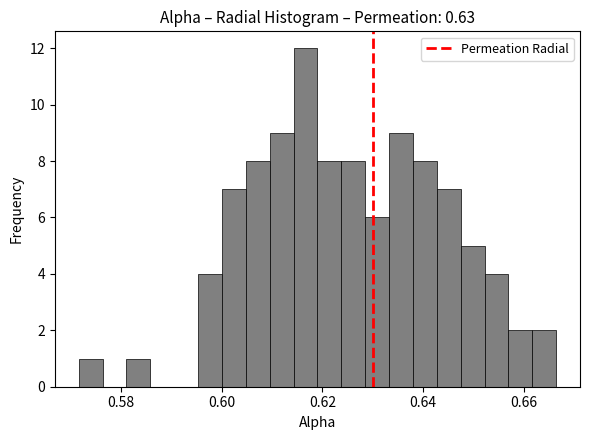

Read against the x-axis, roughly where is the centre of the tallest bar?

0.616